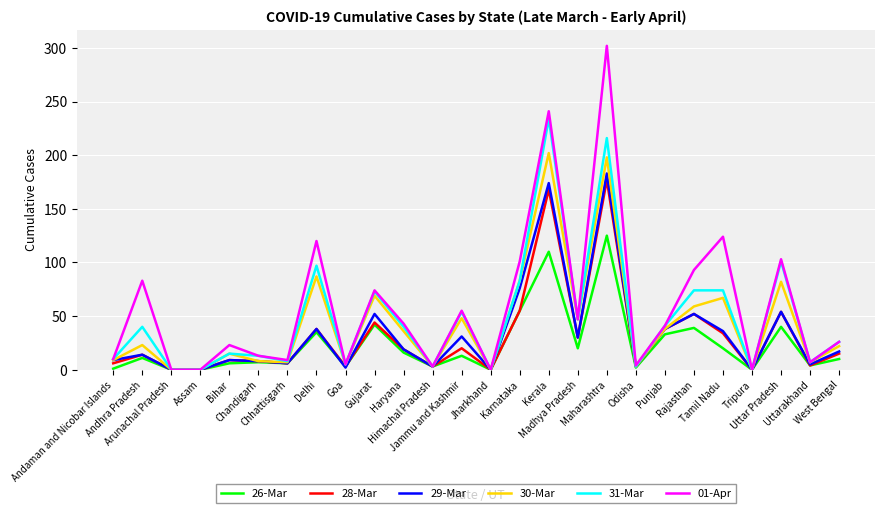

Which series has the widest spread of values?

01-Apr